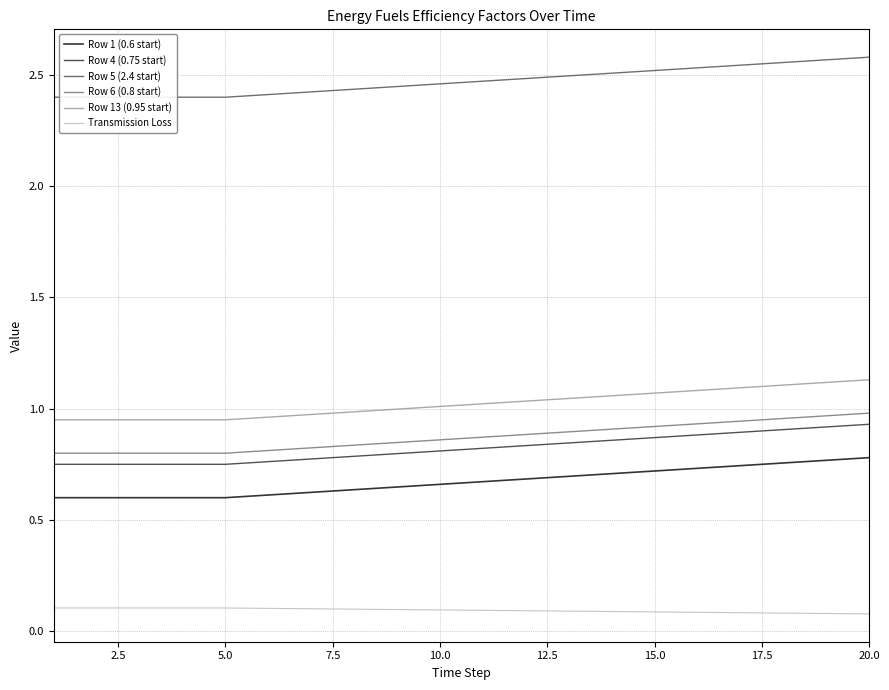

True or false: Row 1 (0.6 start) and Row 6 (0.8 start) cross at least once.

False